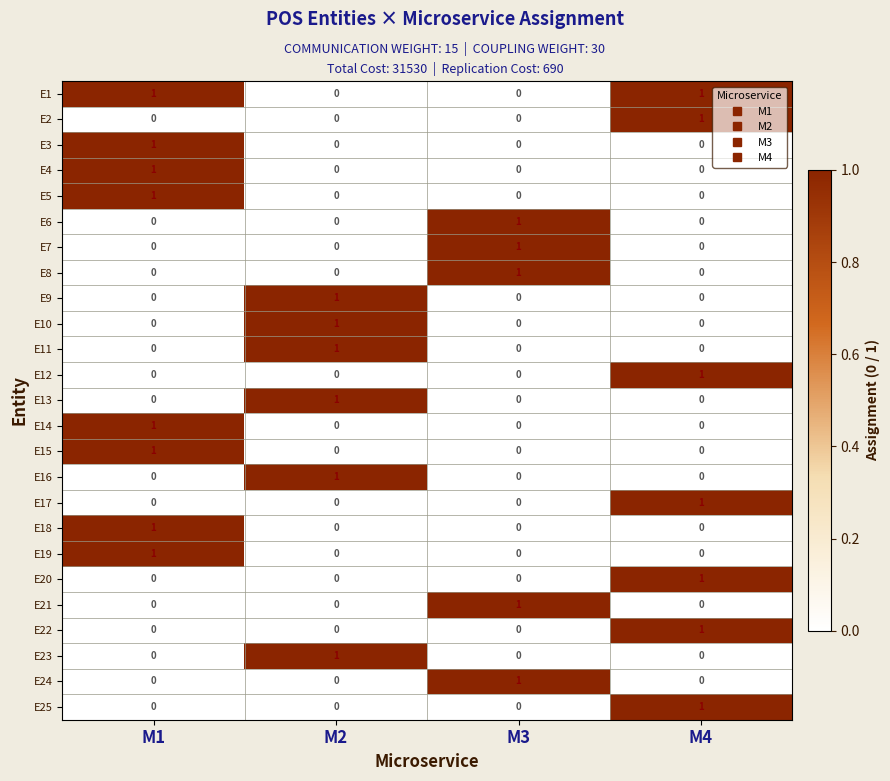

Count the number of categories in the chart.

4